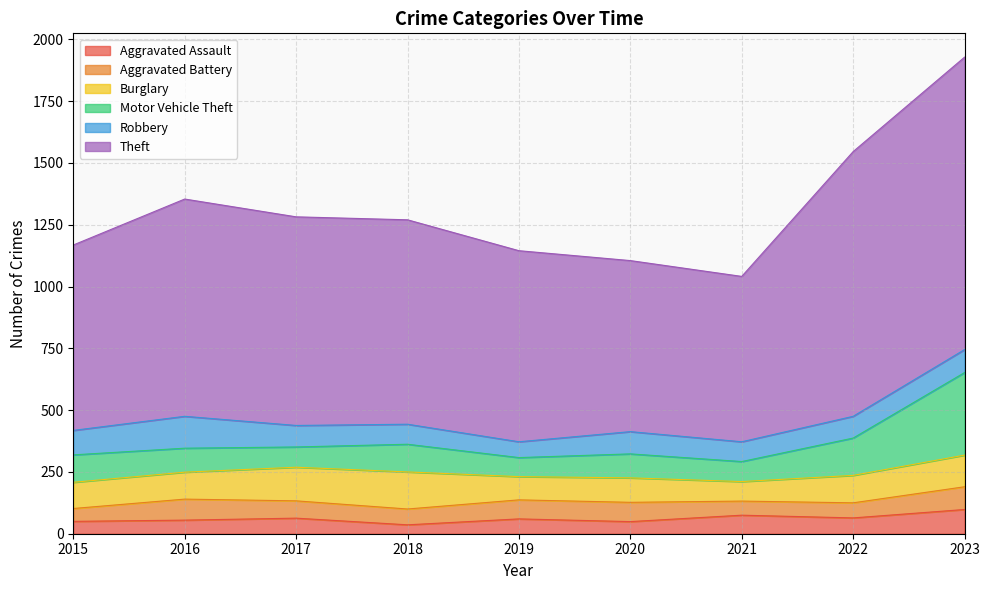

Reading right to left, transcribe all the data shown in this chart.

Aggravated Assault: 98	64	75	49	60	36	63	55	50
Aggravated Battery: 92	61	57	78	77	64	70	85	52
Burglary: 128	111	79	99	94	150	136	109	106
Motor Vehicle Theft: 334	151	81	97	77	112	82	97	111
Robbery: 93	88	80	90	64	81	87	129	99
Theft: 1183	1071	669	692	773	827	844	879	750